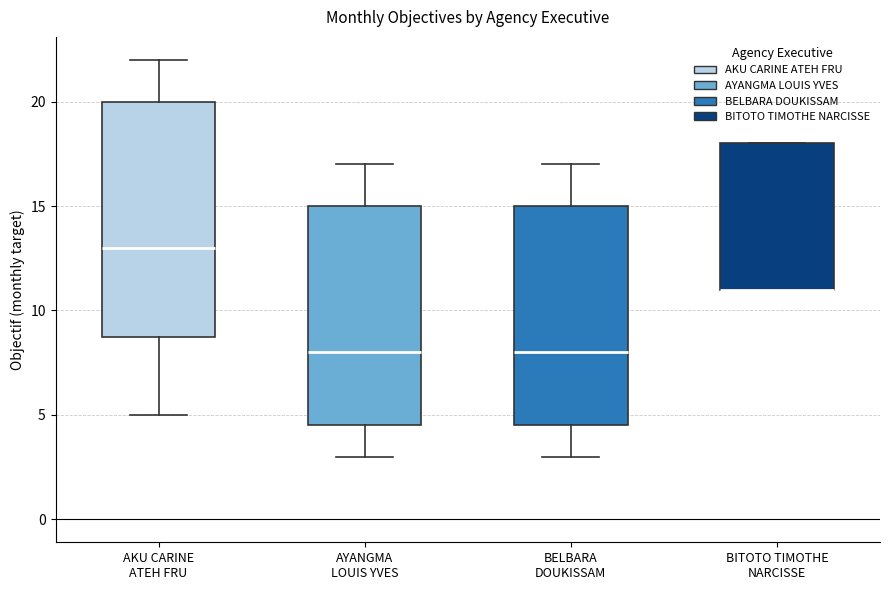

Reading left to right, read every box against the y-axis: the position of its median line, the range the box covers, and the ends of its whiskers. The values are not printed on the chart, so give them approximately, as read against the axis.

AKU CARINE ATEH FRU: median 13.0, box 9.0 to 20.0, whiskers 5.0 to 22.0
AYANGMA LOUIS YVES: median 8.0, box 4.5 to 15.0, whiskers 3.0 to 17.0
BELBARA DOUKISSAM: median 8.0, box 4.5 to 15.0, whiskers 3.0 to 17.0
BITOTO TIMOTHE NARCISSE: median 11.0 (drawn on the box's lower edge), box 11.0 to 18.0, whiskers 11.0 to 18.0